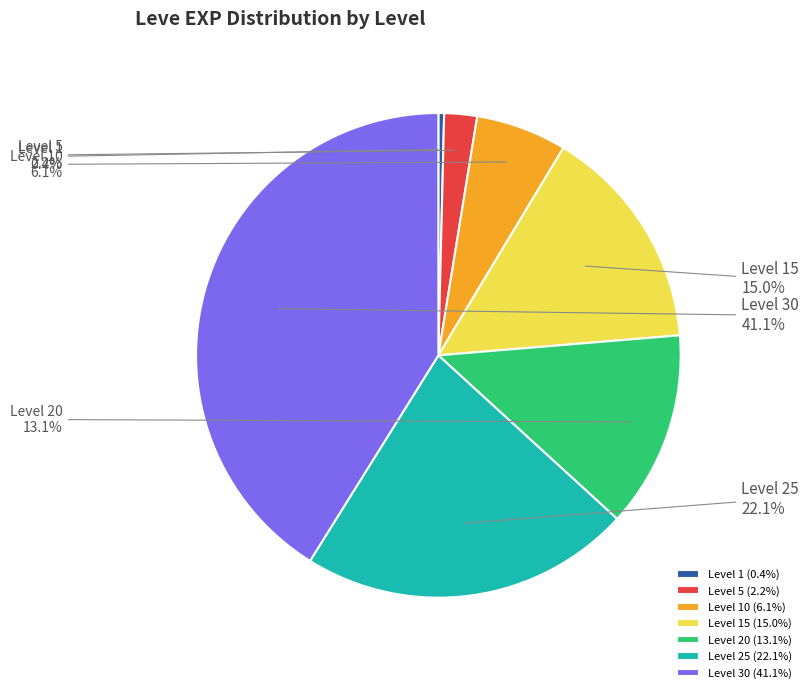

The Level 10 slice represents 6% of the pie. True or false?

True